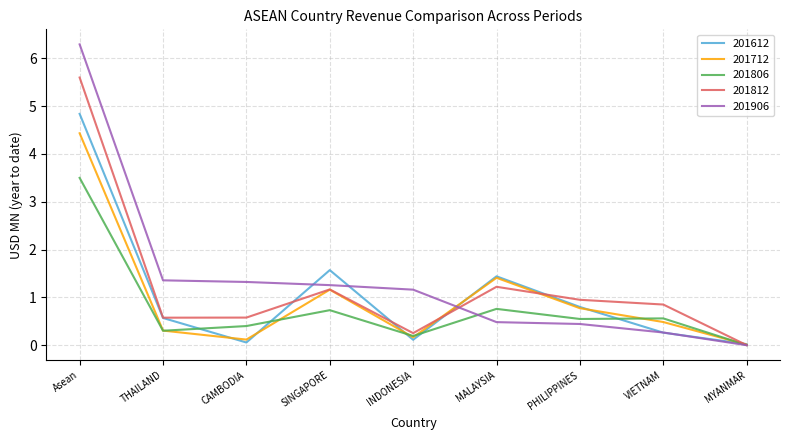

What is the difference between the maximum and minimum values in the 201806 series?

3.5